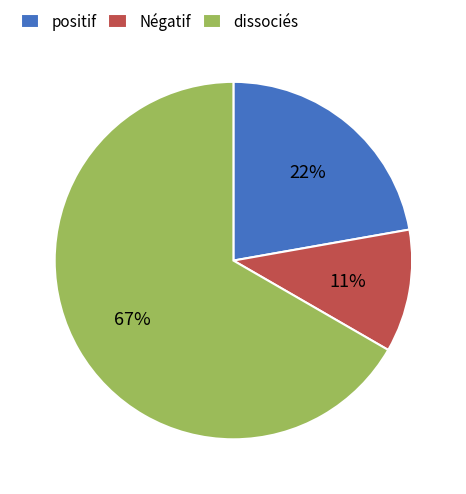

Which slice is the largest?

dissociés